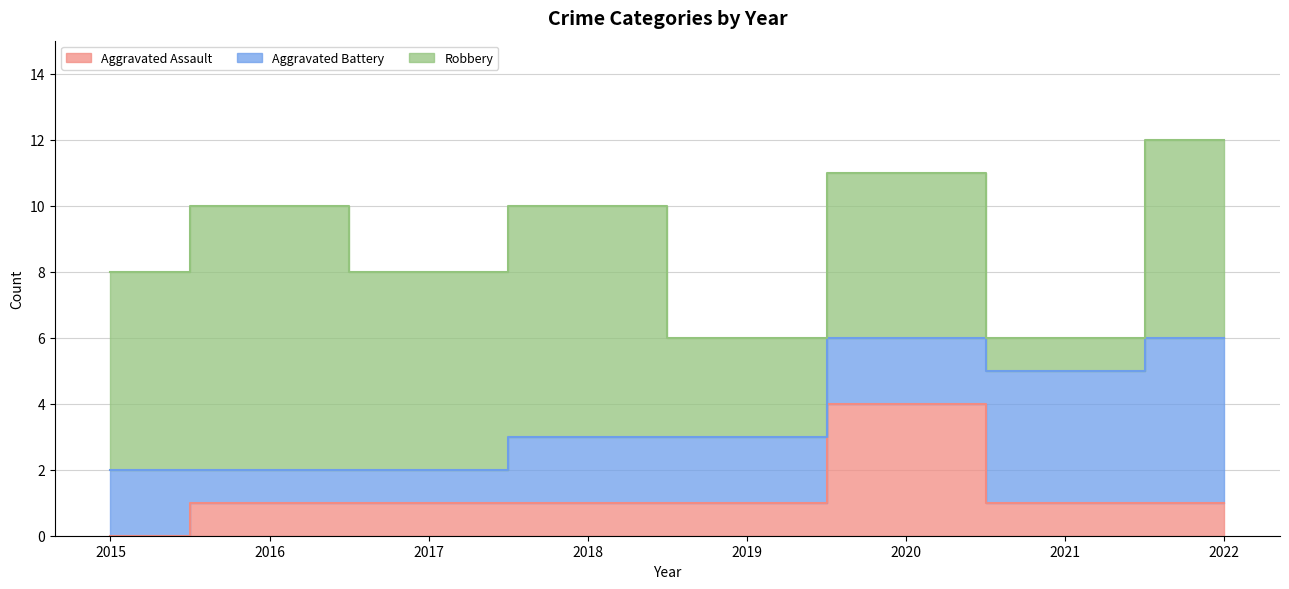

The Aggravated Battery series shows 1 at 2017. True or false?

True